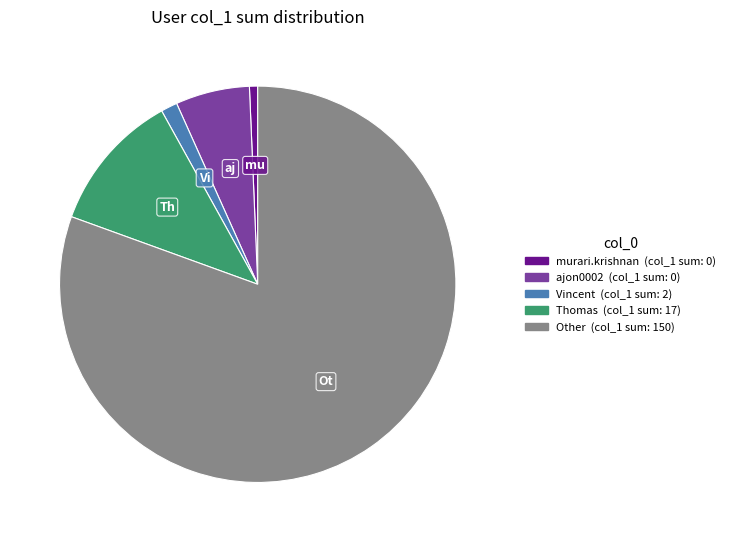

Is there any slice that represents more than half of the pie?

Yes